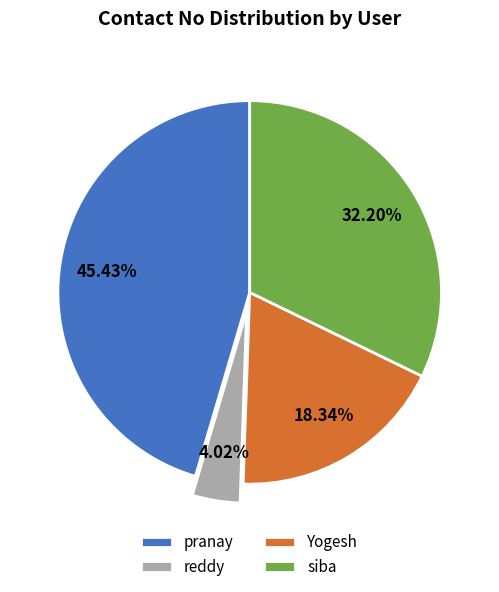

To the nearest percent, what portion does siba represent?

32%